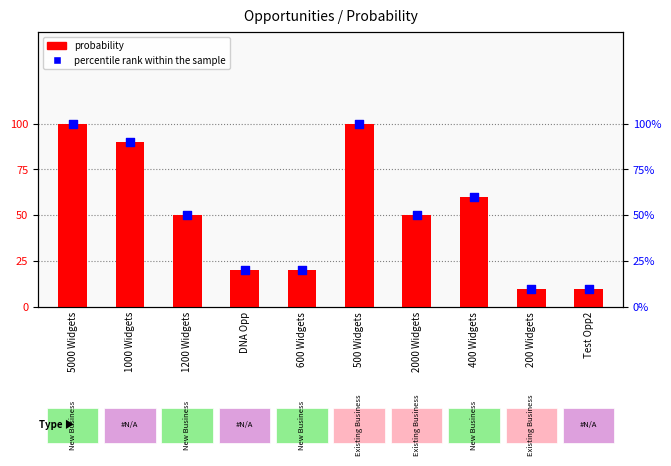

Which series has the largest Y range (max minus min)?

probability